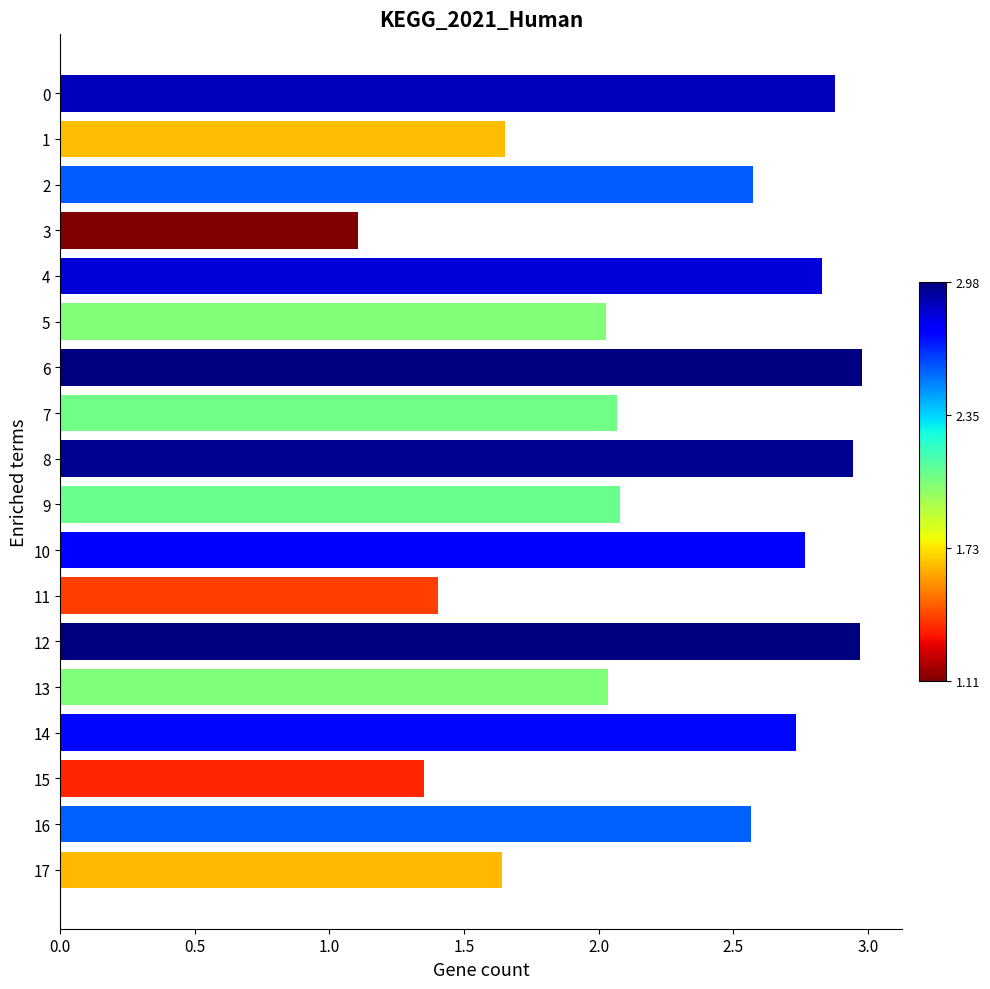

The chart shows a value of 3.9 at 14. True or false?

False